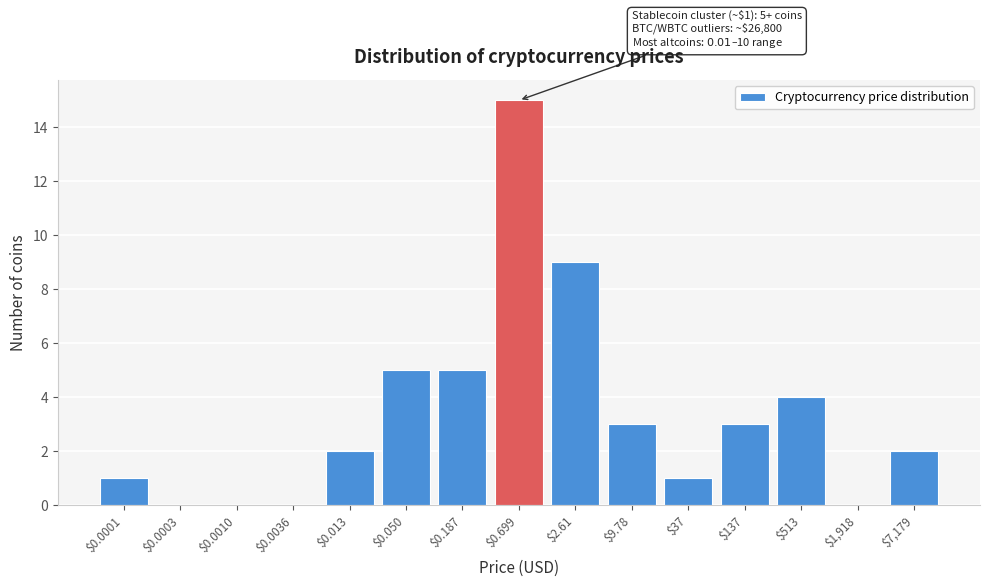

Is it true that the value at $1,918 is -10?

False